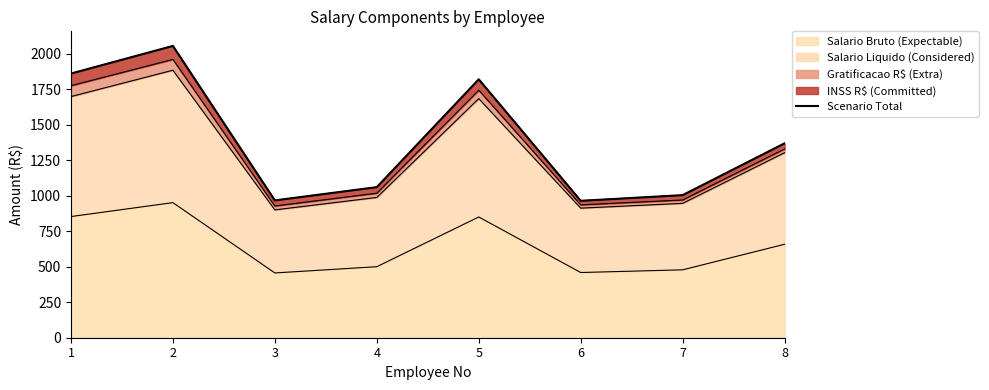

Reading left to right, extract all data points from this chart.

1859.5	2054.2	966.7	1060.0	1819.0	963.9	1003.8	1368.6